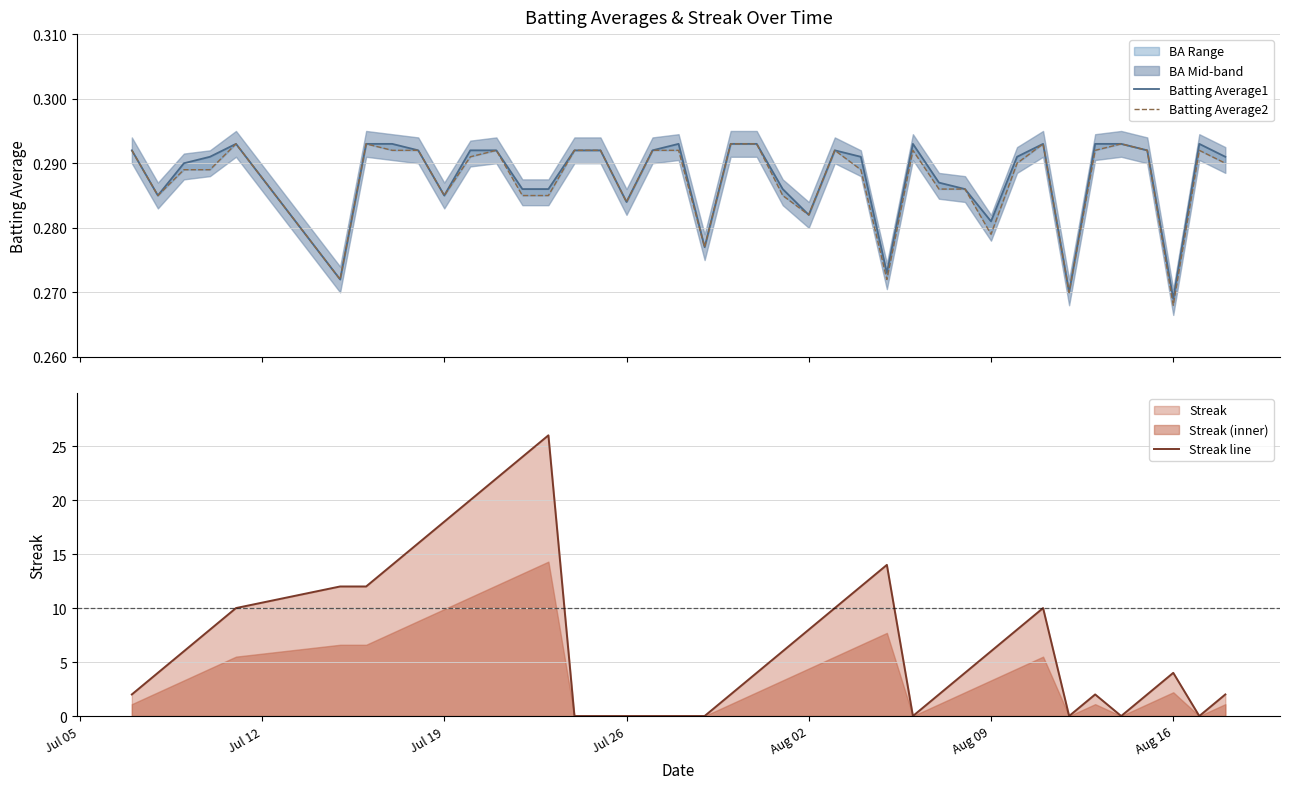

True or false: Batting Average1 has more than 0 interior local peaks.

True